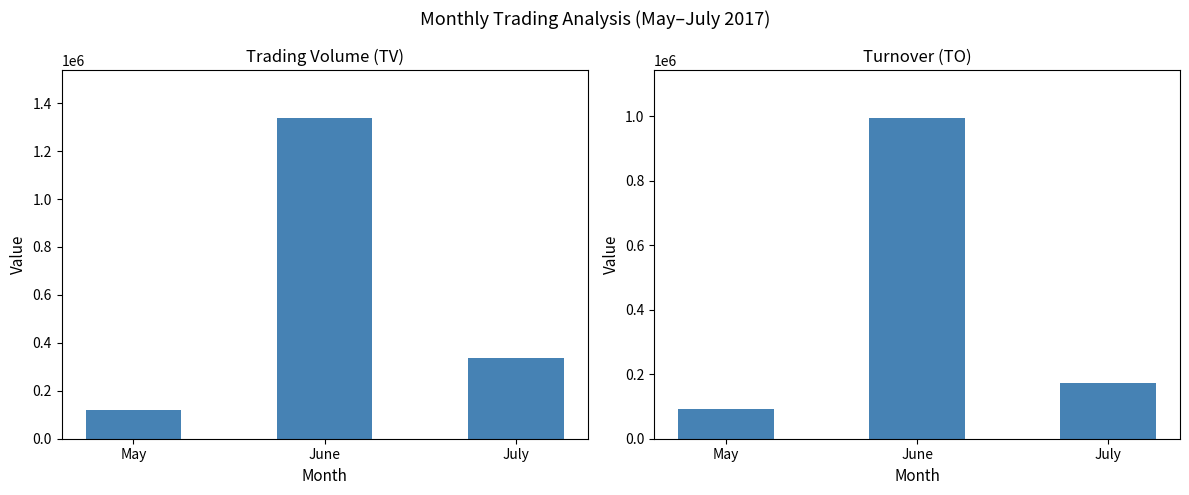

At which category is the sum across all series the highest?

June